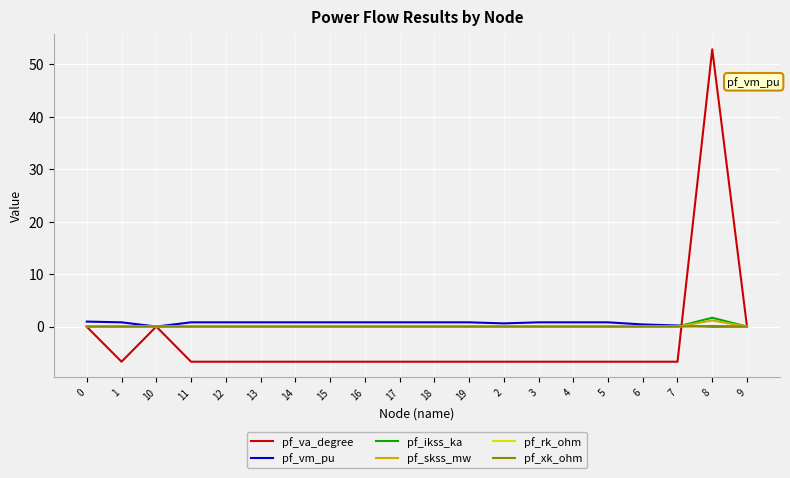

At which category is the sum across all series the highest?

8